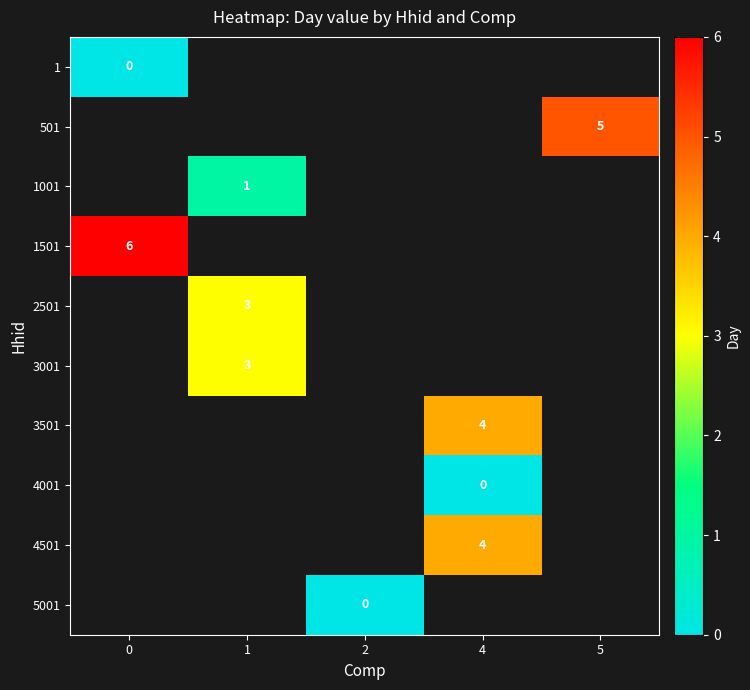

True or false: 2501 has a value of 3 at 1.

True